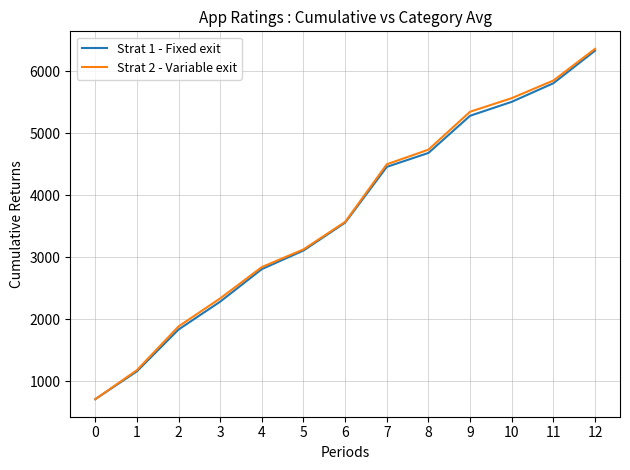

What are all the series names shown in the legend?

Strat 1 - Fixed exit, Strat 2 - Variable exit